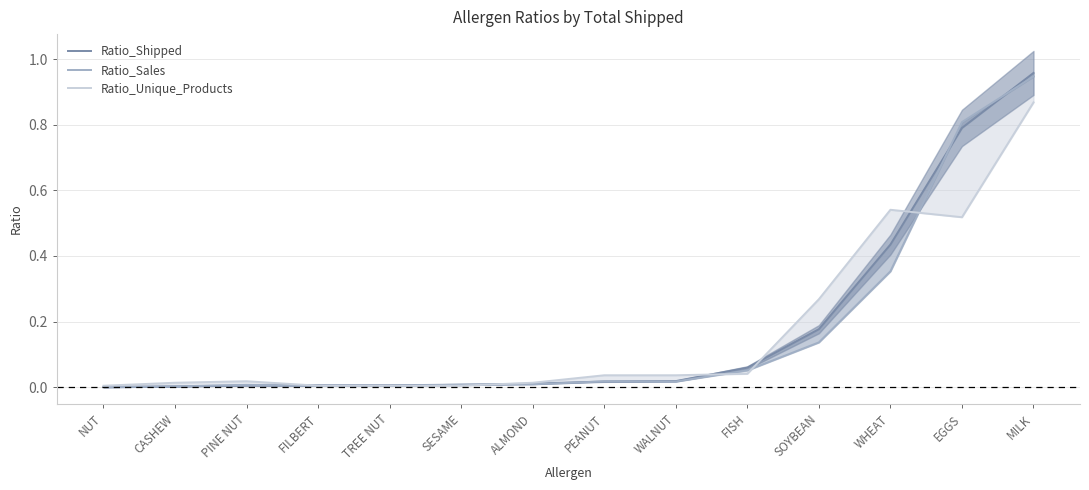

At how many categories does at least one series exceed 0?

14